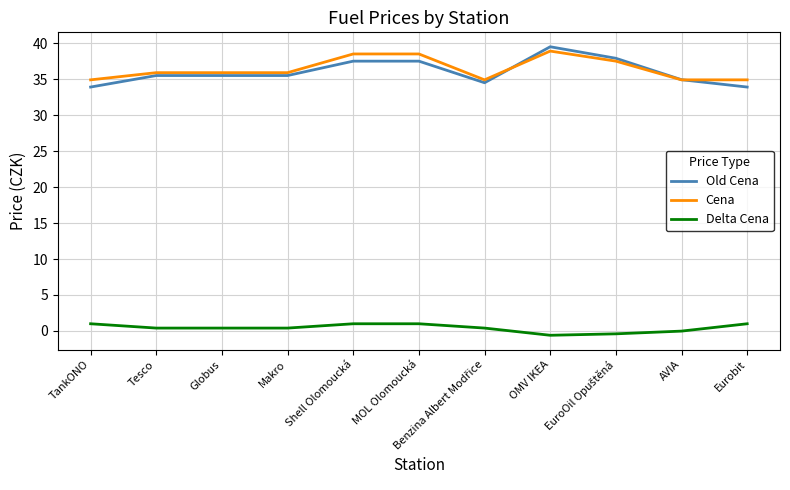

What is the difference between the highest and lowest values at MOL Olomoucká?

37.5